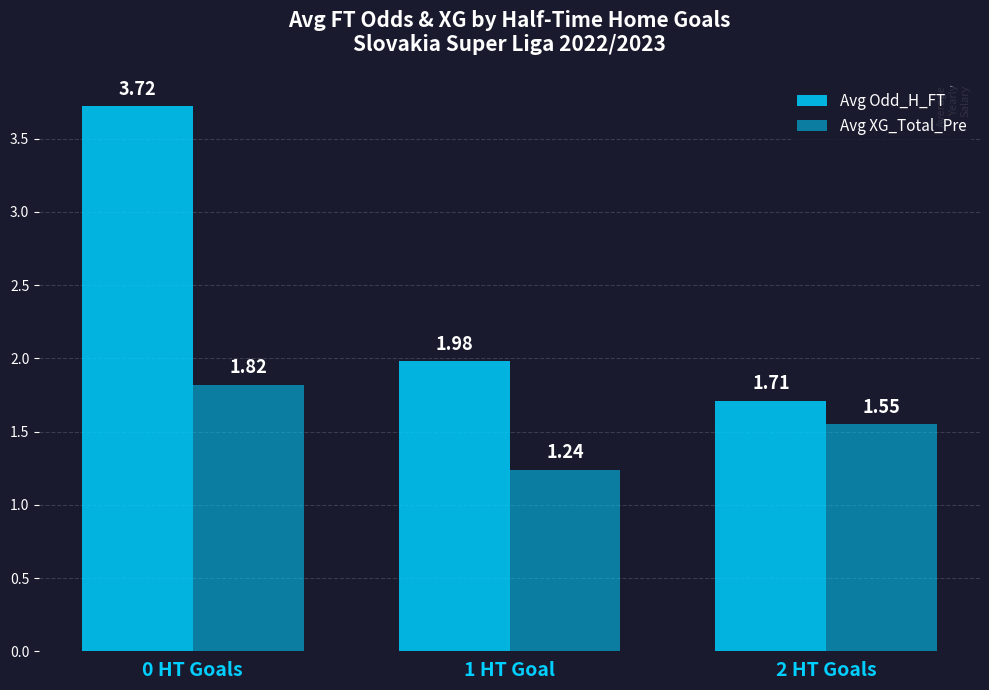

Rank the series by their maximum value, from highest to lowest.

Avg Odd_H_FT, Avg XG_Total_Pre